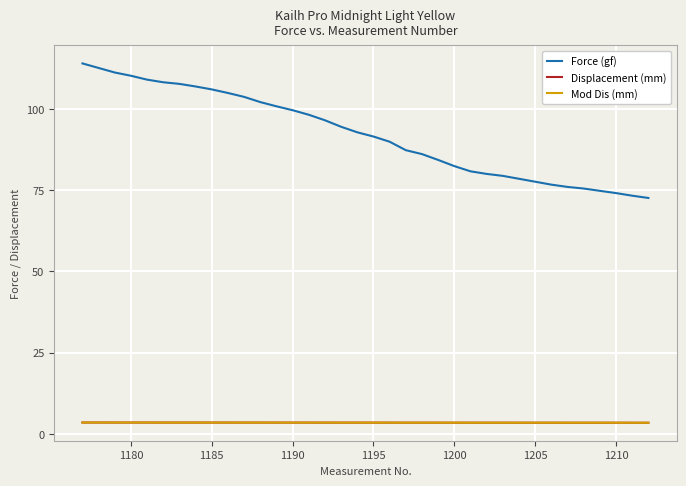

Which series has the largest range (max minus min)?

Force (gf)